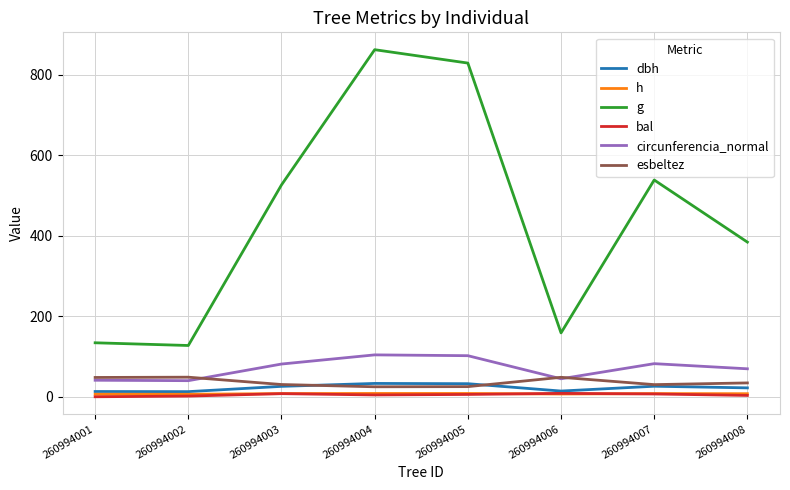

How many categories are shown in the chart?

8